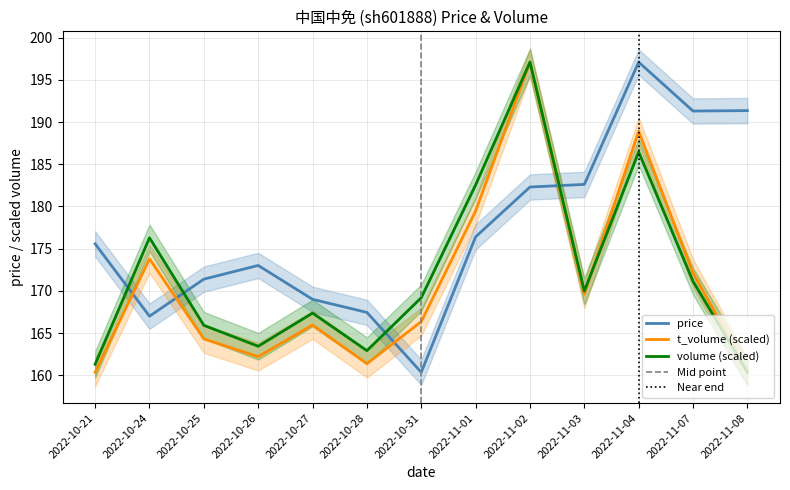

What is the label of the 11th point from the left?

2022-11-04